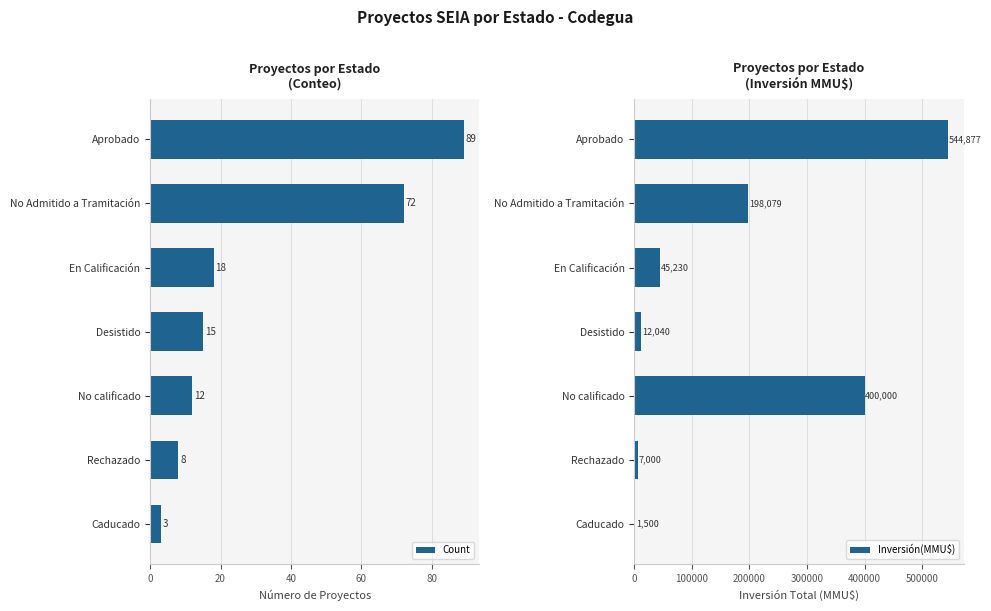

What are all the series names shown in the legend?

Count, Inversión(MMU$)